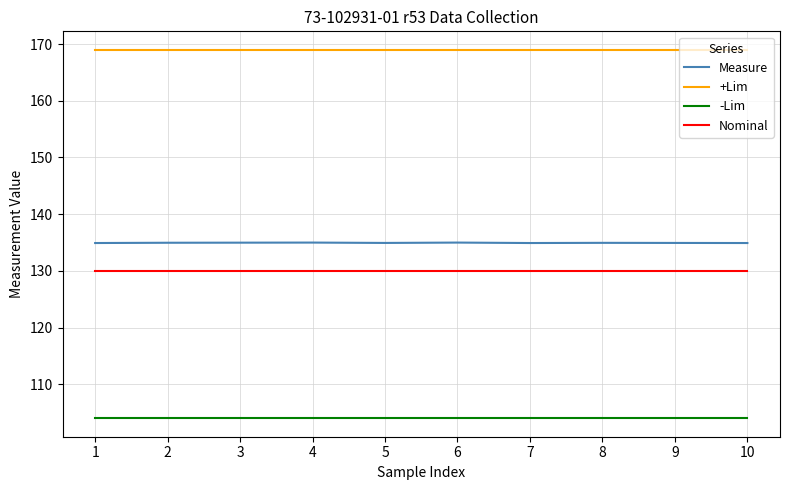

At 1, list the series in order from largest to smallest.

+Lim, Measure, Nominal, -Lim